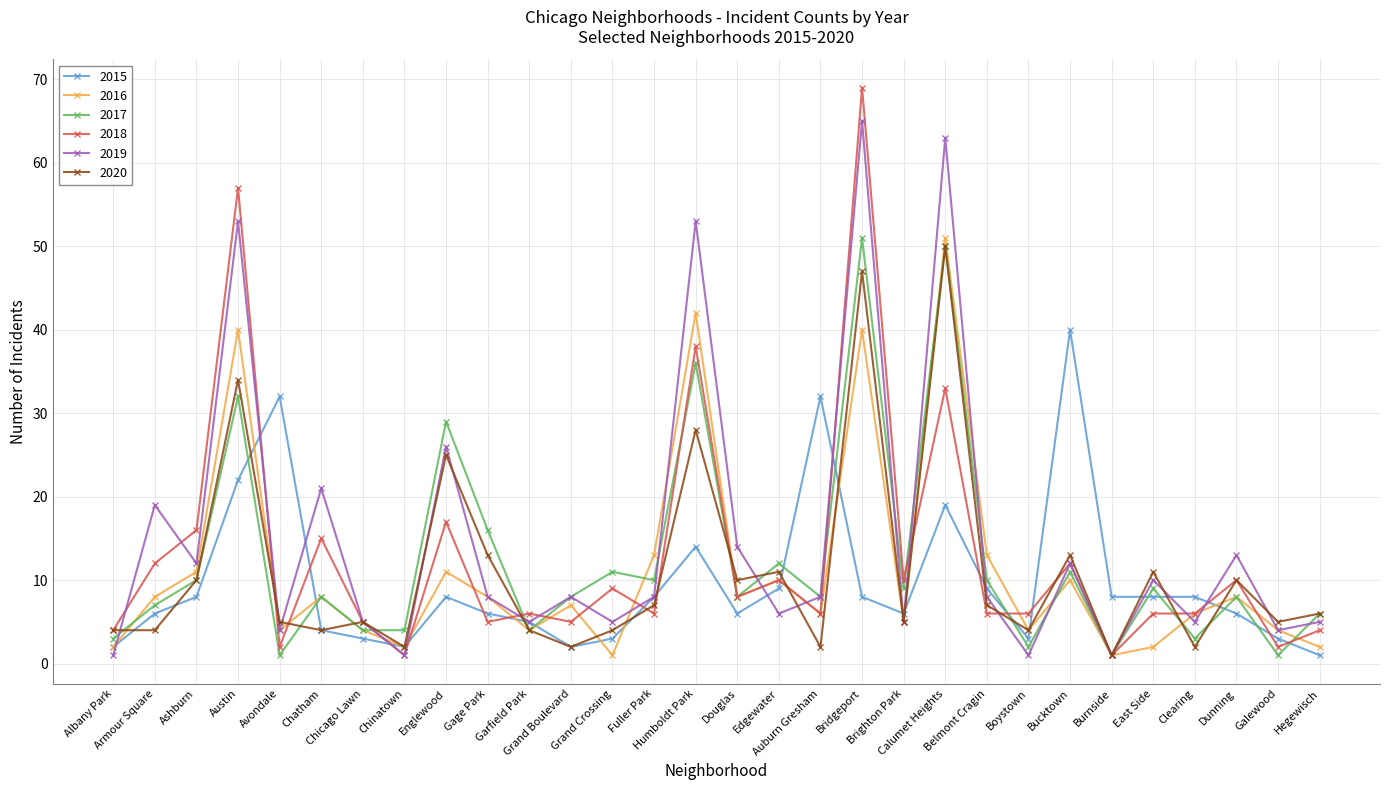

Does the chart display data point markers on the line(s)?

Yes